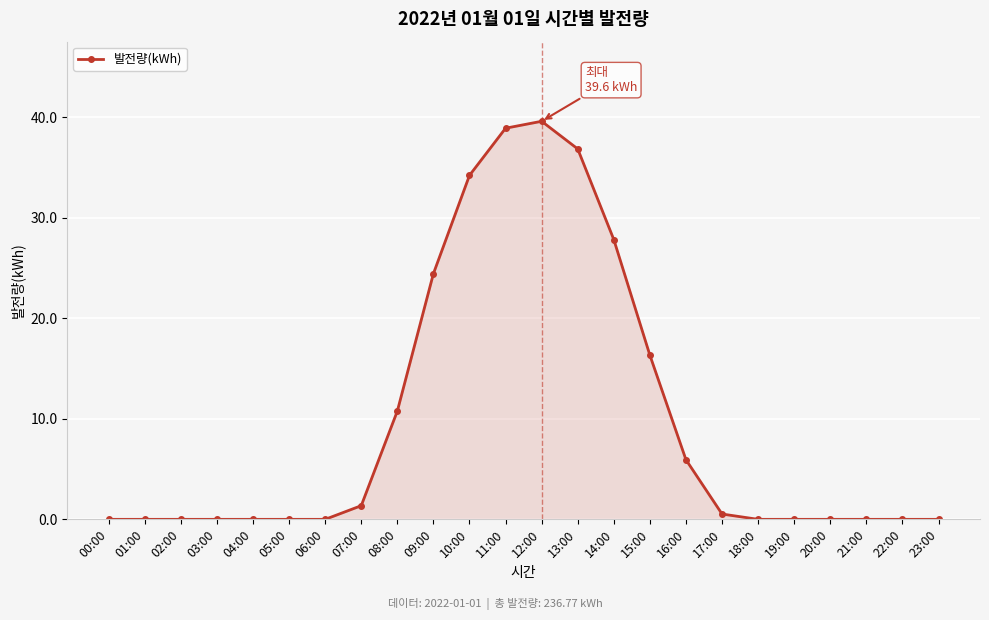

Does the chart display data point markers on the line(s)?

Yes